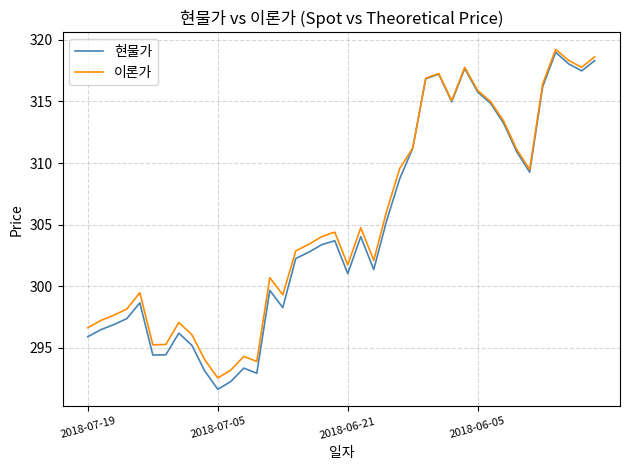

What is the greatest value displayed?

319.2